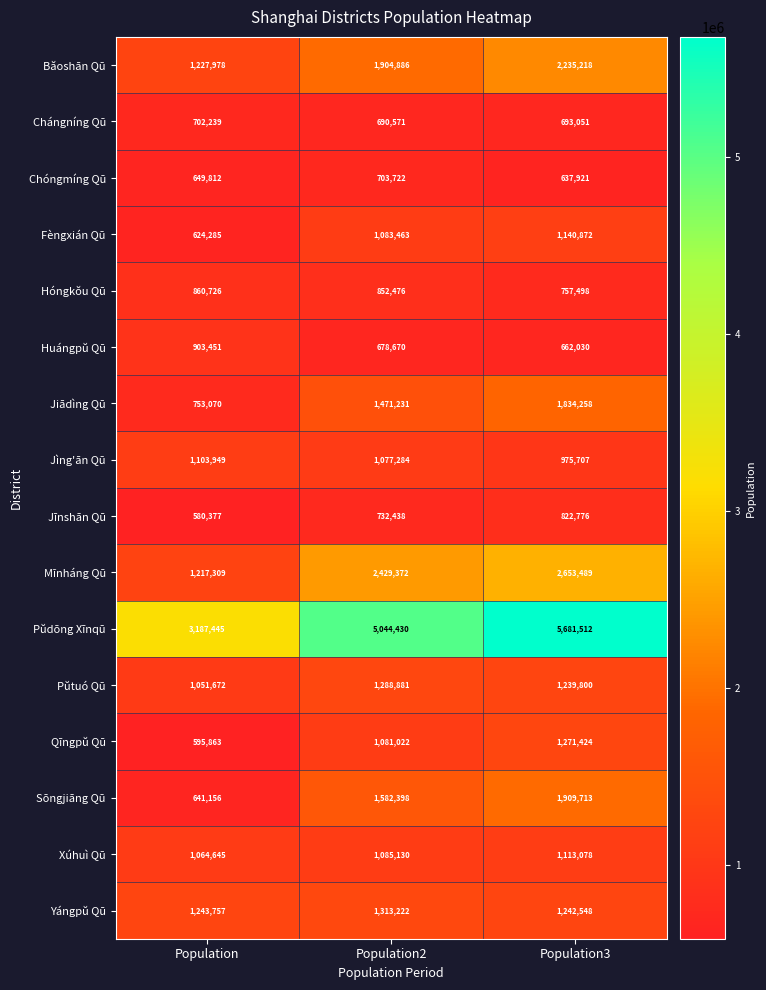

What is the difference between the maximum and second lowest values in the Jiādìng Qū series?

363027